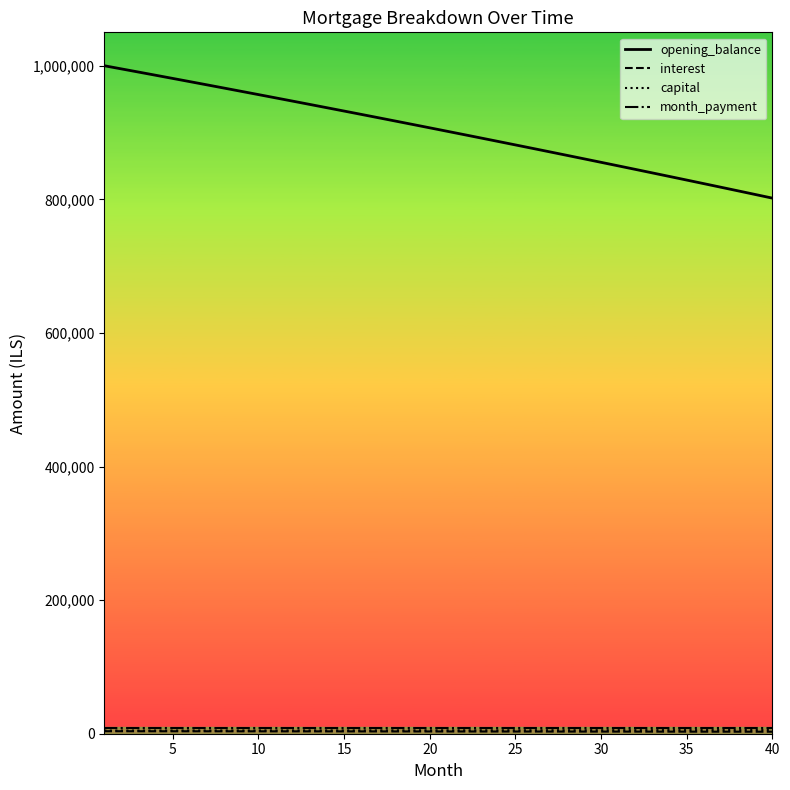

Which series has the largest total across all categories?

opening_balance